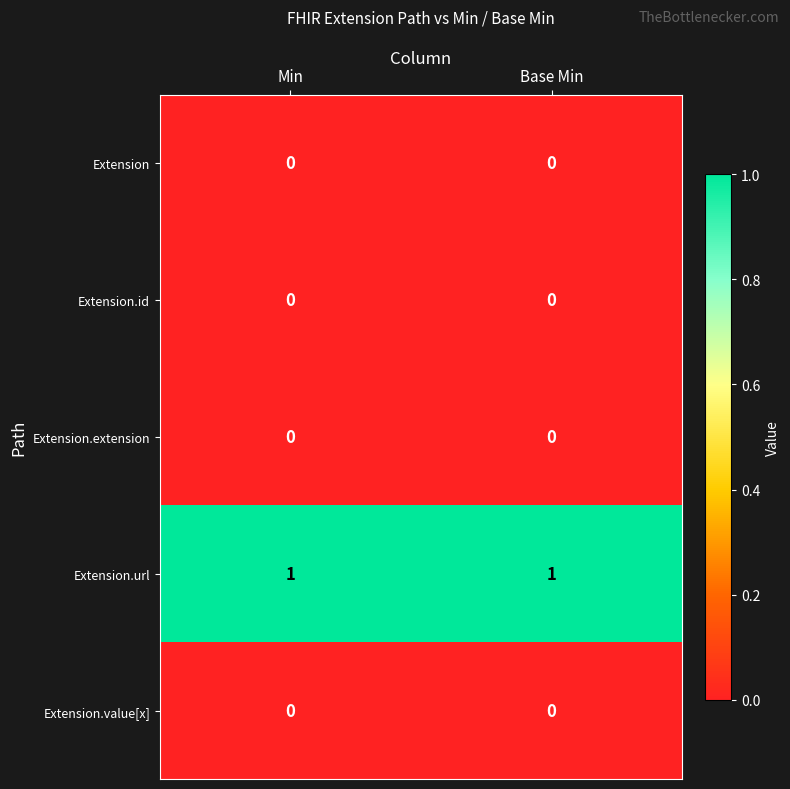

Reading left to right, list all the values displayed in this chart.

Extension: Min=0	Base Min=0
Extension.id: Min=0	Base Min=0
Extension.extension: Min=0	Base Min=0
Extension.url: Min=1	Base Min=1
Extension.value[x]: Min=0	Base Min=0